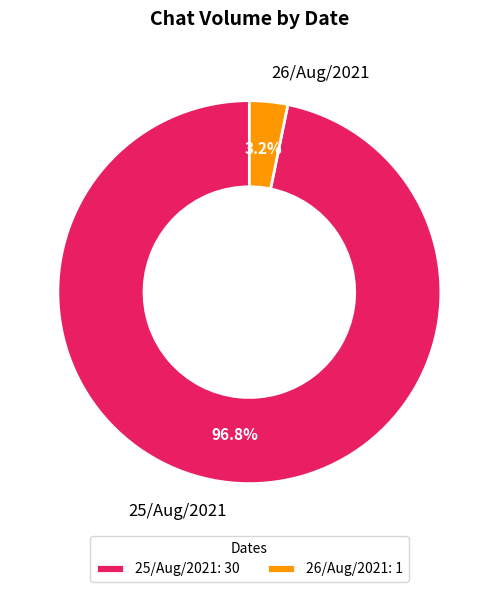

Does any single category account for the majority?

Yes